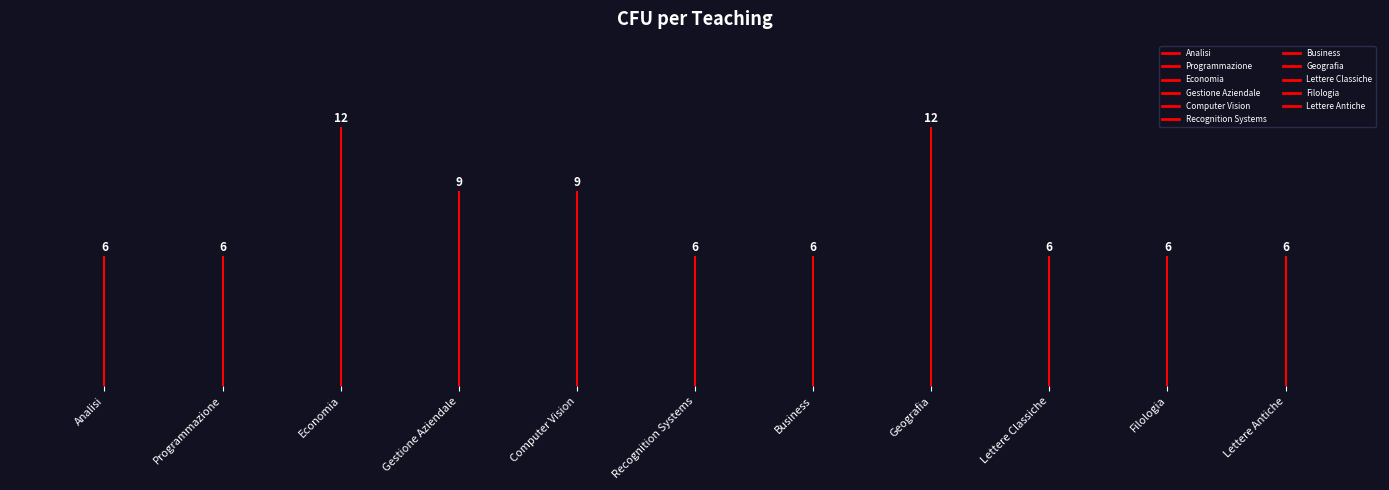

What is the difference between the maximum and second lowest values?

6